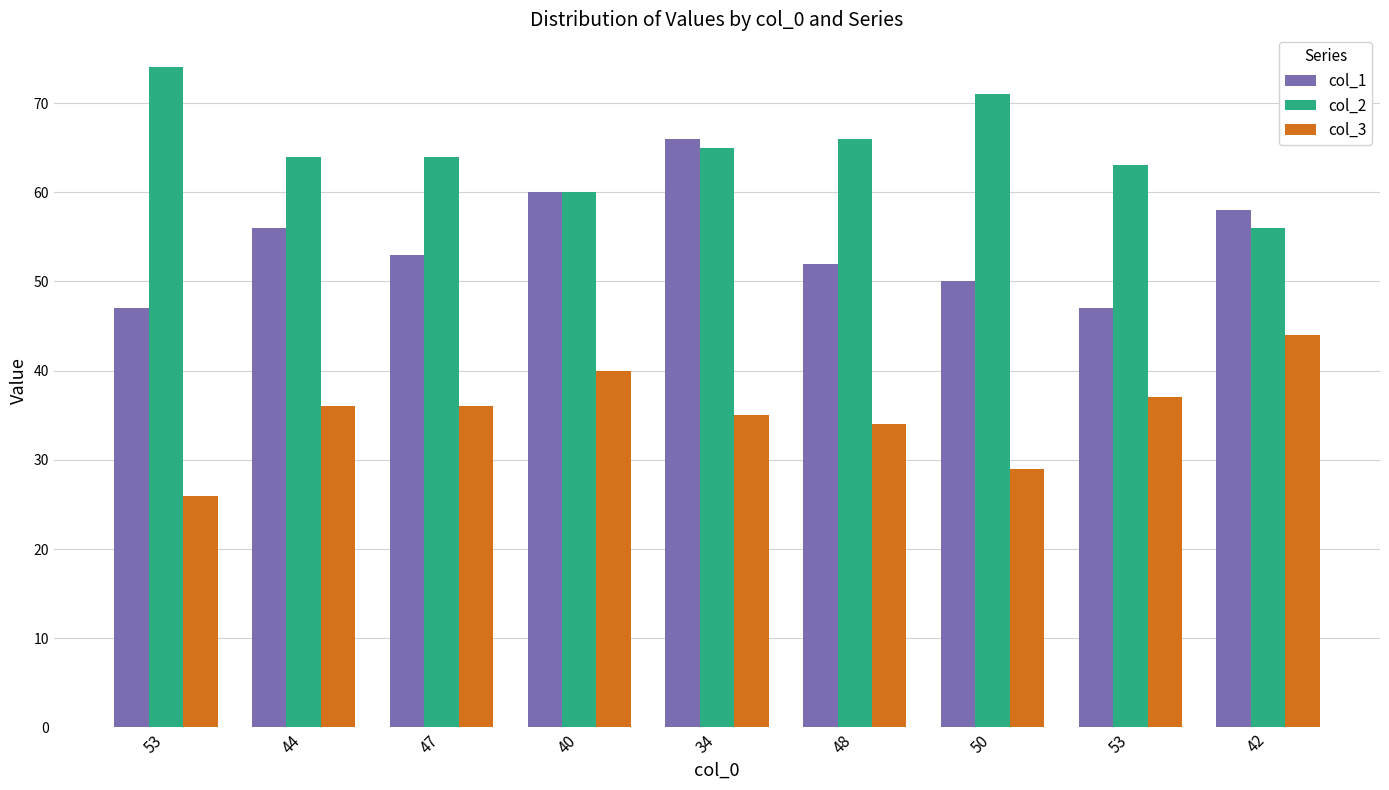

How many values in the col_3 series are below 36?

4